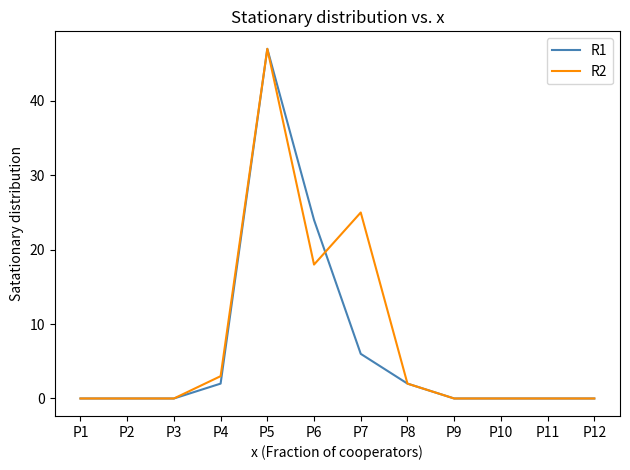

How many lines are shown in the chart?

2